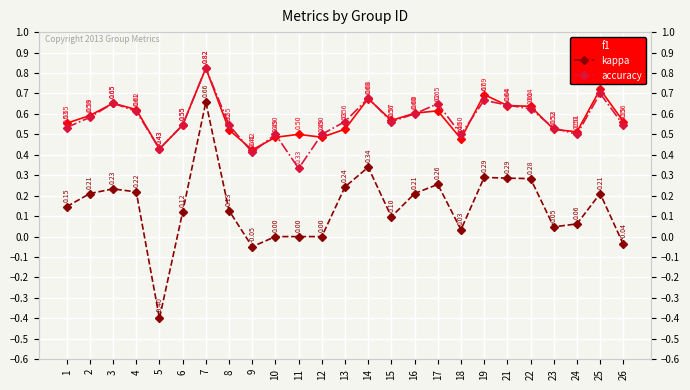

How many data points in kappa are above 0?

19